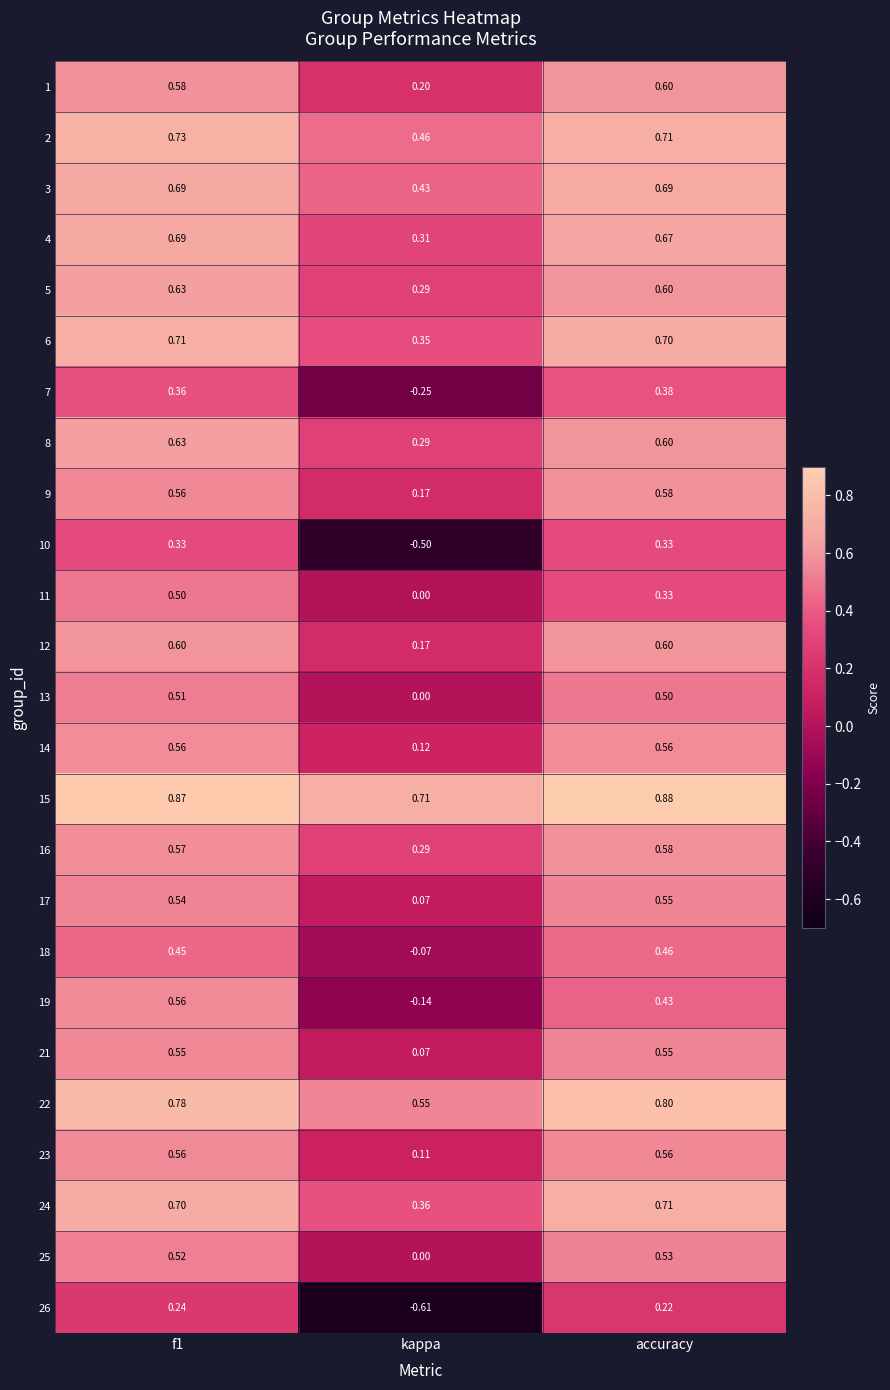

At which label is 13 closest to 0?

kappa